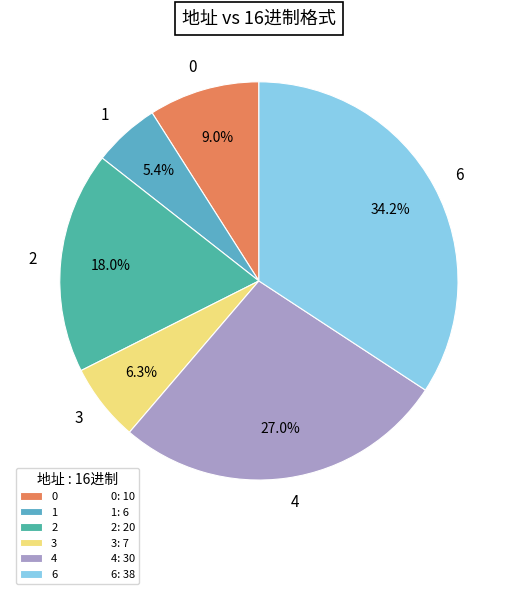

To the nearest percent, what percentage of the pie is 1?

5%